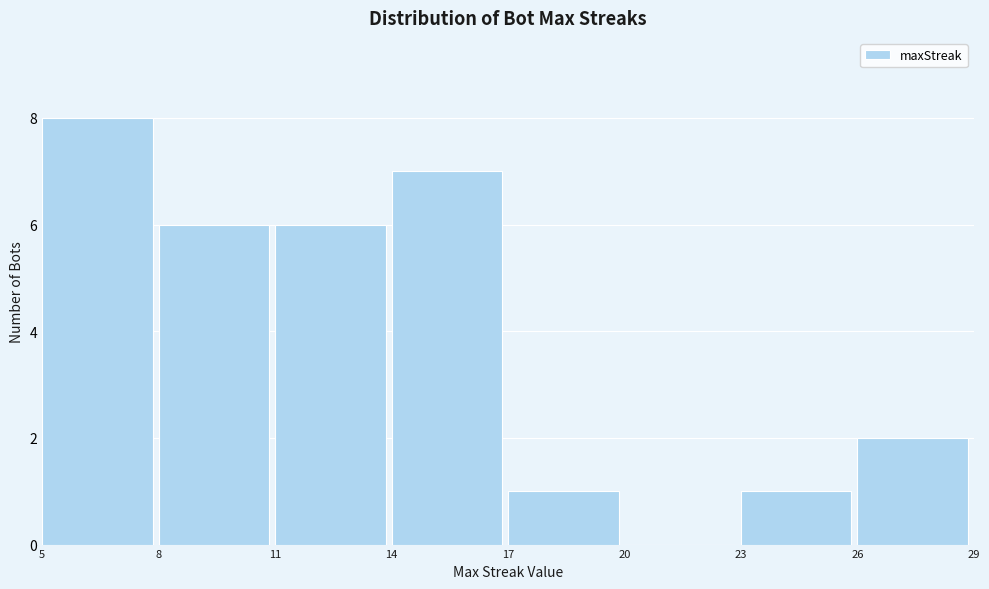

What is the height of the bar covering 26 to 29 on the x-axis? The values are not printed on the chart, so give them approximately, as read against the axis.

2